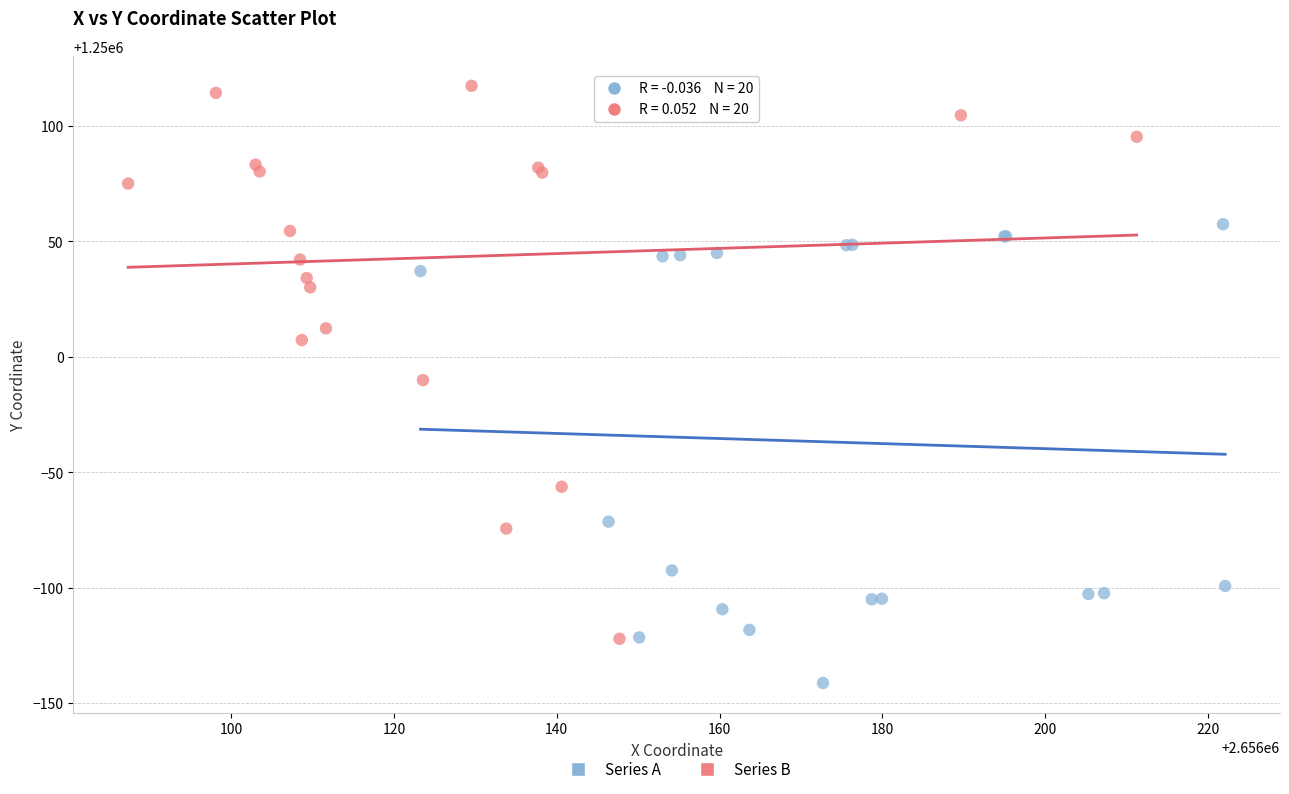

Which series has the largest Y range (max minus min)?

Series B